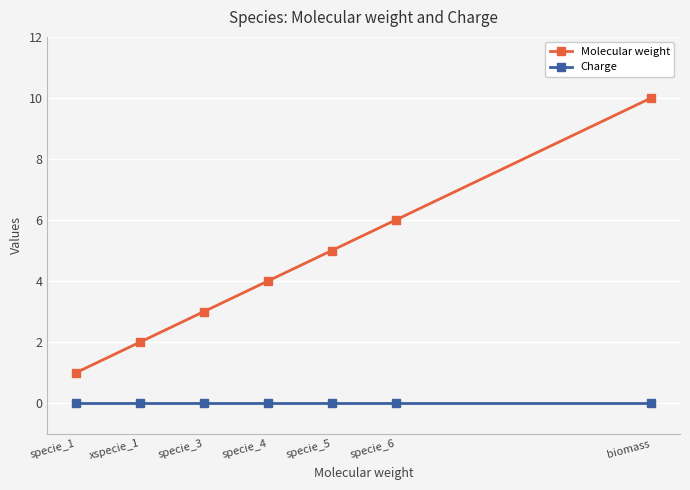

What is the greatest value displayed?

10